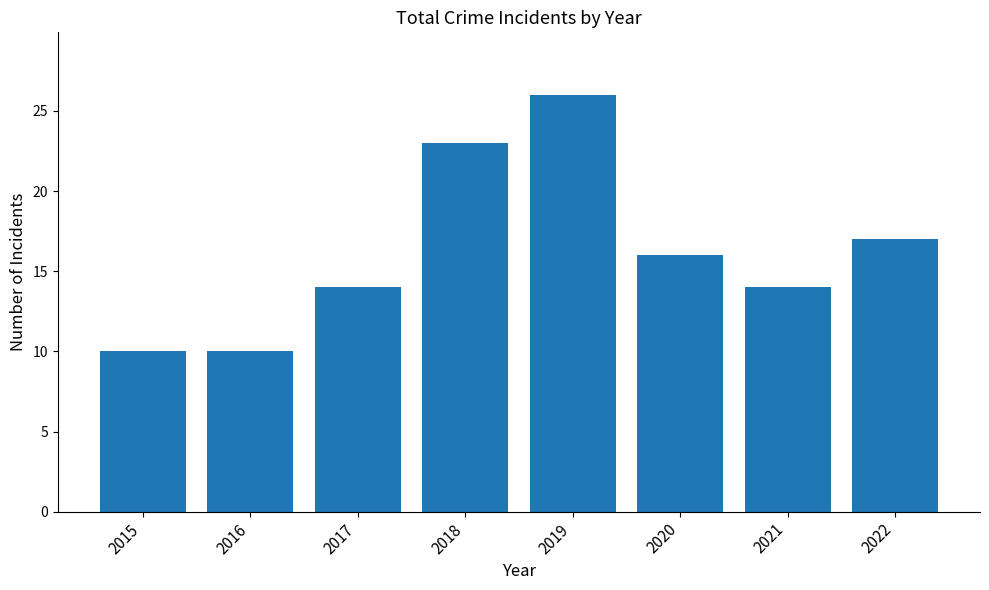

What is the change in value from 2017 to 2022?

+3